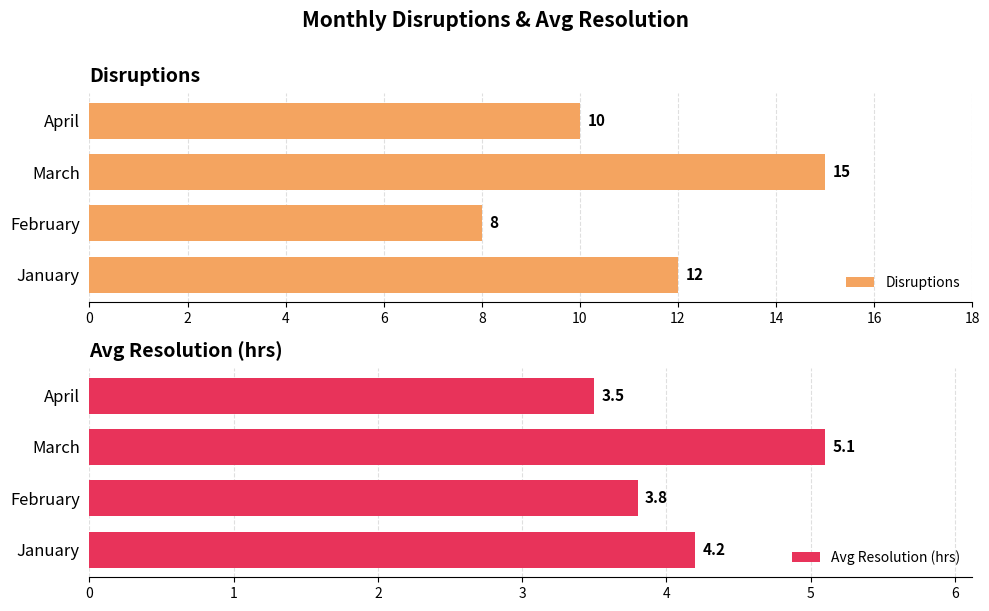

Count the Disruptions values in the range 10 to 15.

3